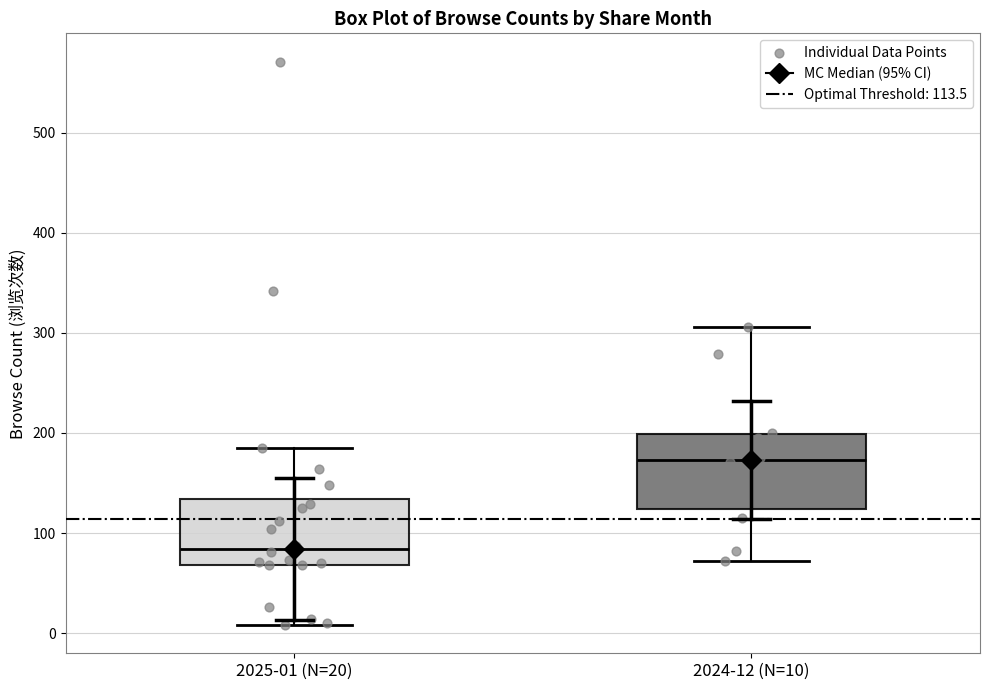

Reading left to right, read every box against the y-axis: the position of its median line, the range the box covers, and the ends of its whiskers. The values are not printed on the chart, so give them approximately, as read against the axis.

2025-01 (N=20): median 80, box 70 to 130, whiskers 10 to 190
2024-12 (N=10): median 170, box 120 to 200, whiskers 70 to 310